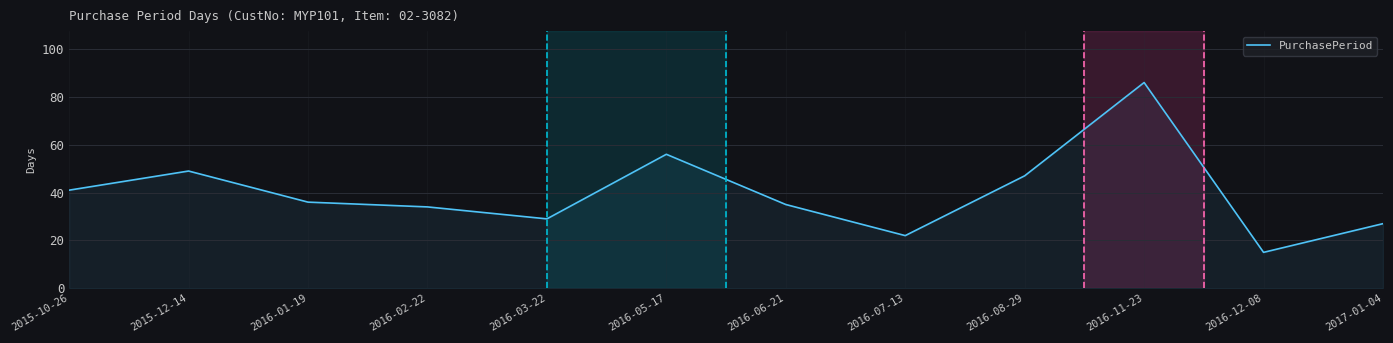

What position from the right is 2016-02-22?

9